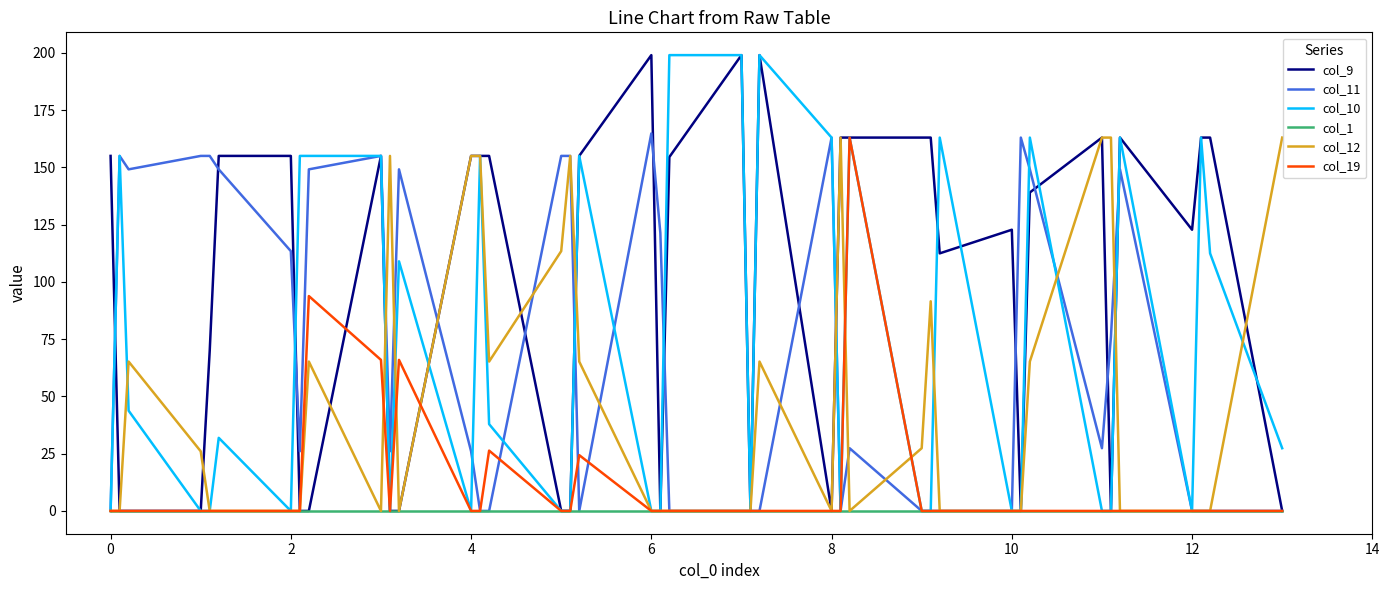

Which series has the largest total across all categories?

col_9